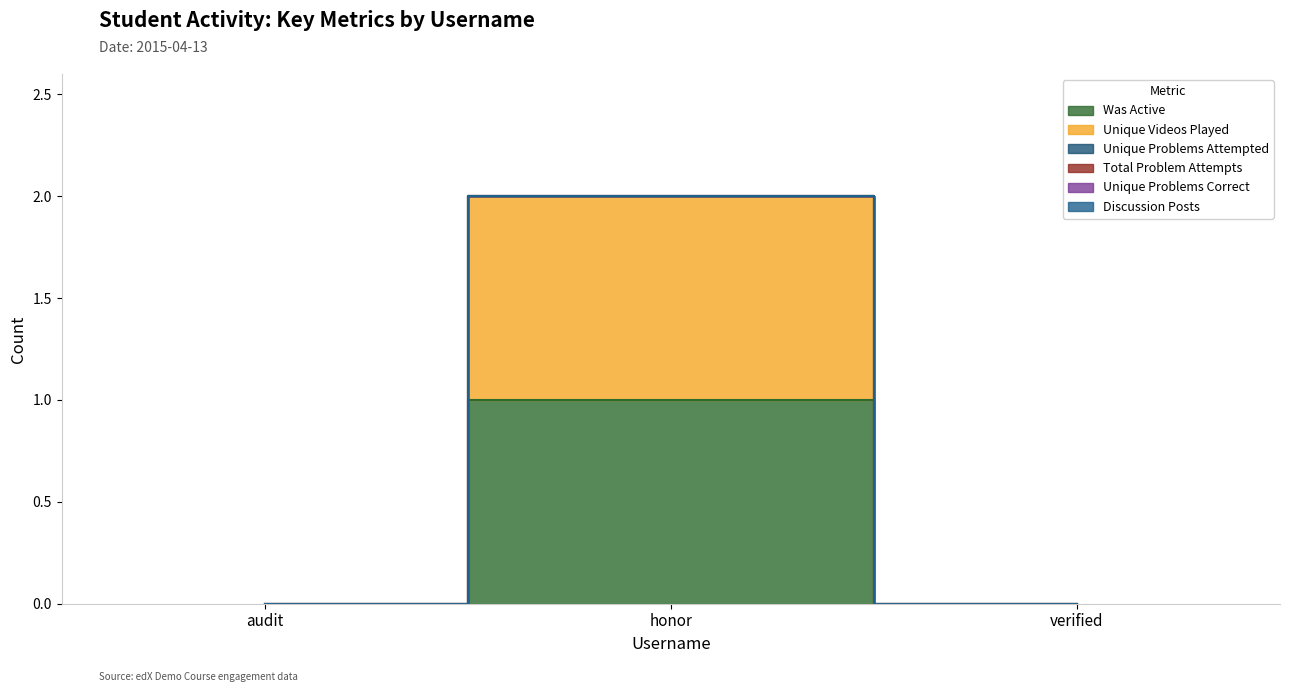

What position from the right is audit?

3